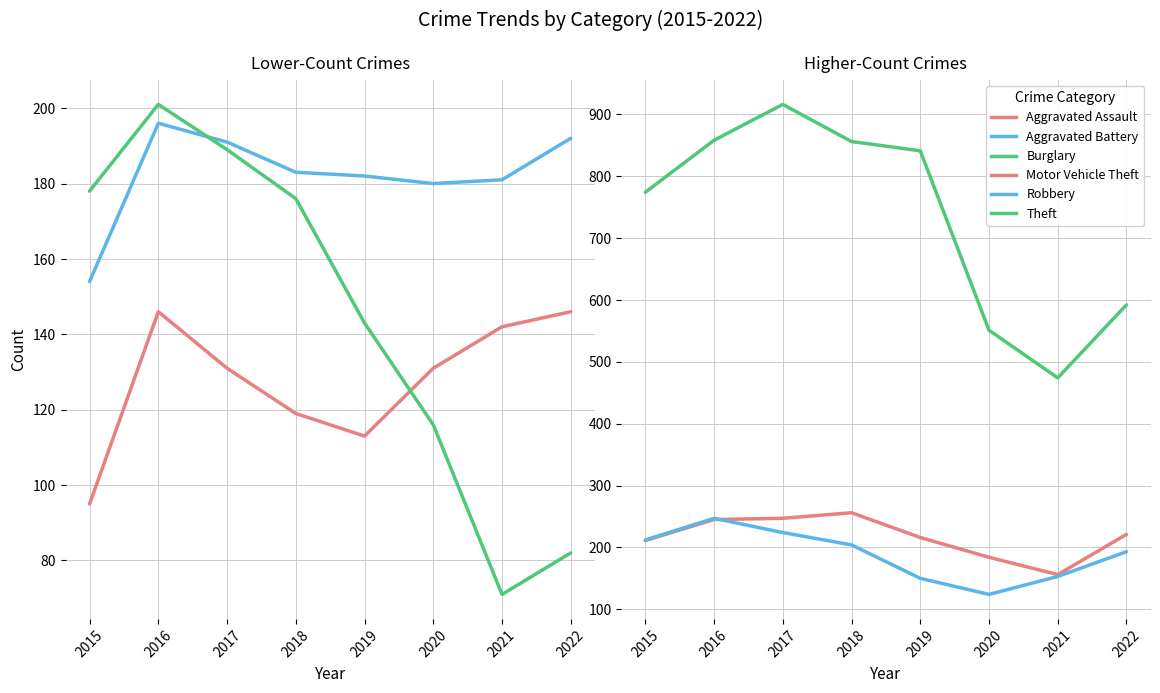

What is the value of the Aggravated Assault point at the 3rd from the left?

131